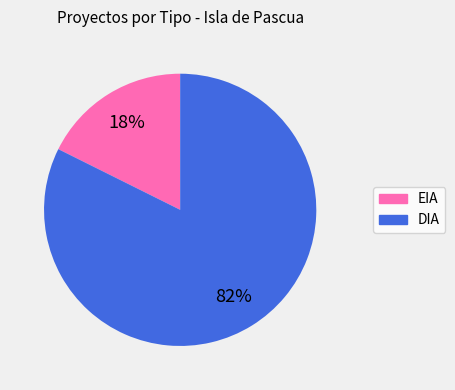

Is there a majority slice in this chart?

Yes